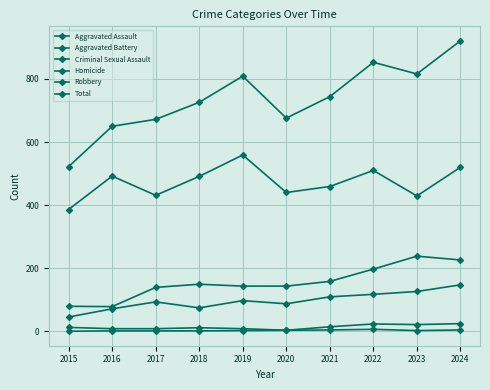

What is the greatest value displayed?

921